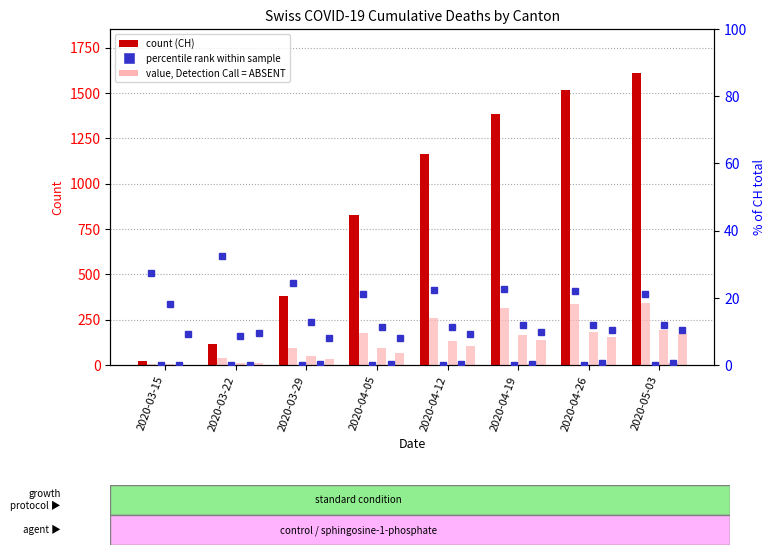

Reading left to right, list all the values displayed in this chart.

CH: 22	114	380	827	1163	1385	1516	1611
TI: 6	37	93	174	260	313	336	340
JU: 0	0	0	0	1	1	2	2
GE: 4	10	49	94	130	165	181	194
ZG: 0	0	1	2	3	6	8	10
VS: 2	11	31	67	106	136	157	170